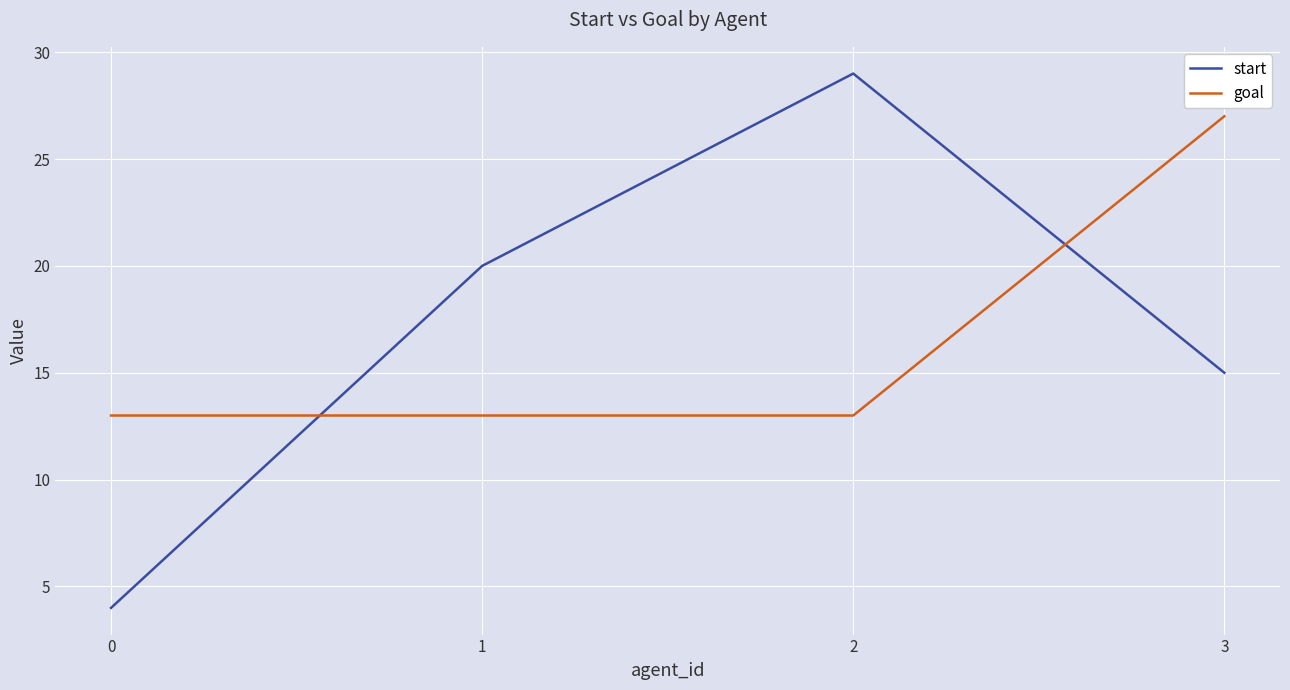

Which series has the largest total across all categories?

start